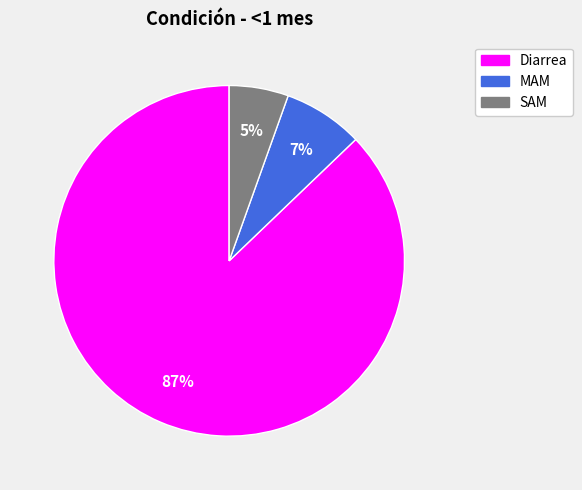

Is it true that SAM is 5% of the pie?

True